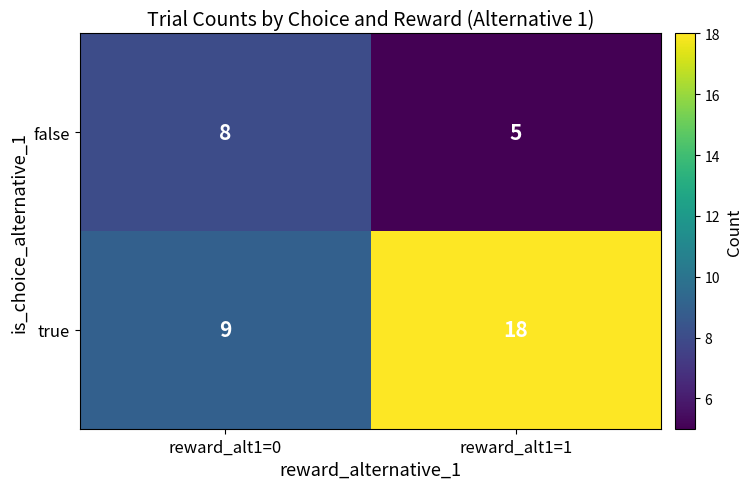

What is the total value across all series at reward_alt1=1?

23